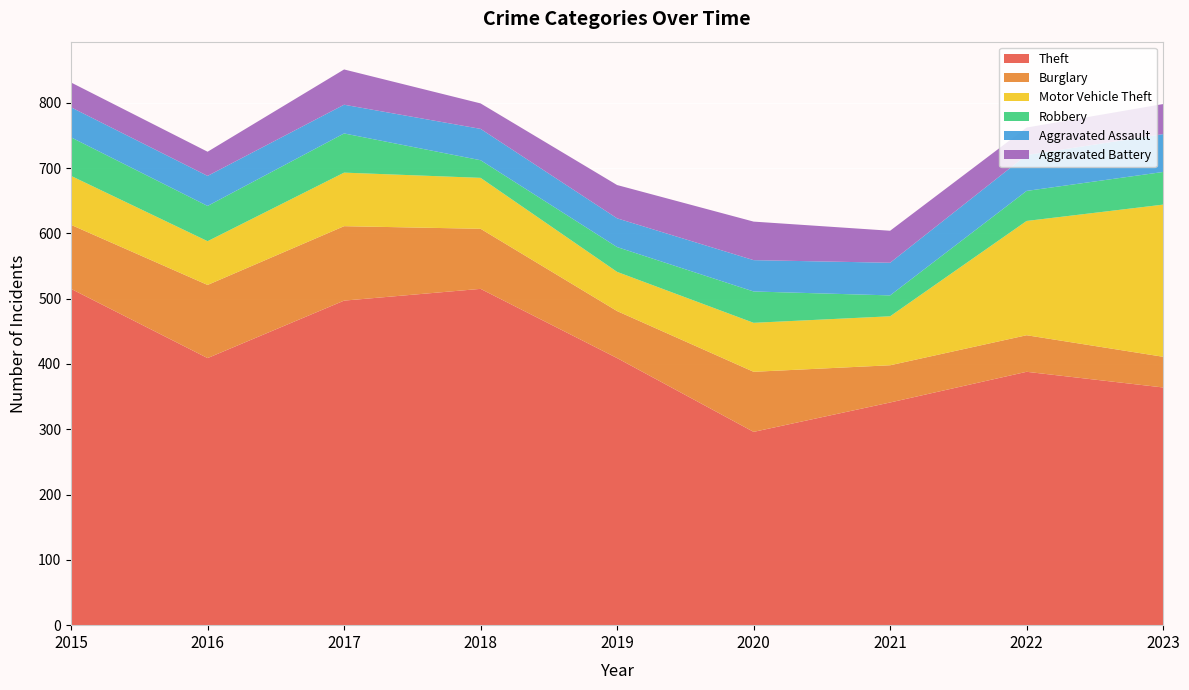

Reading right to left, transcribe all the data shown in this chart.

Theft: 364	388	341	296	409	515	497	409	515
Burglary: 47	56	57	92	72	92	114	112	98
Motor Vehicle Theft: 233	175	75	75	60	78	82	67	75
Robbery: 50	46	32	48	38	27	60	54	59
Aggravated Assault: 58	55	50	48	44	48	44	46	46
Aggravated Battery: 46	42	49	59	51	39	54	37	38